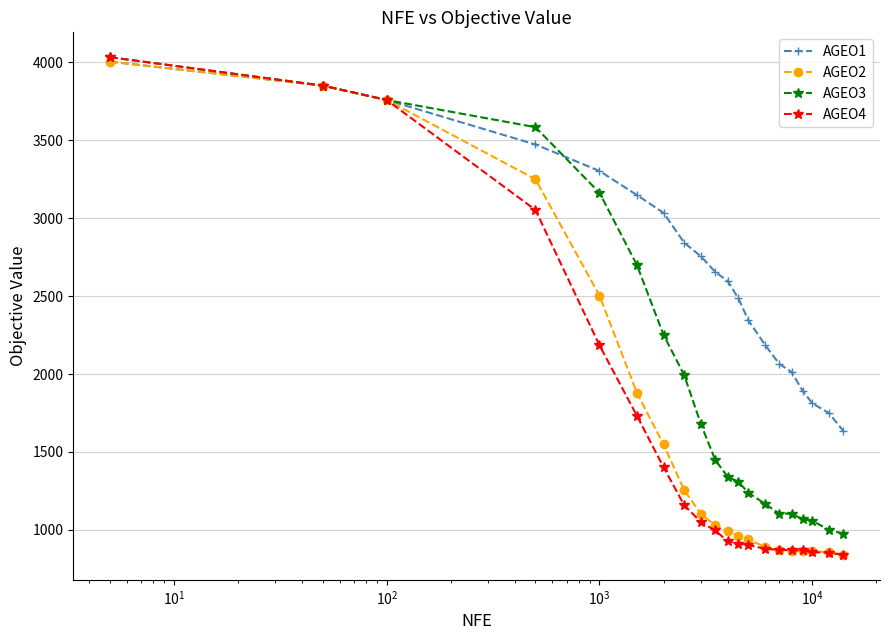

What is the average value of the AGEO1 series?

2680.0